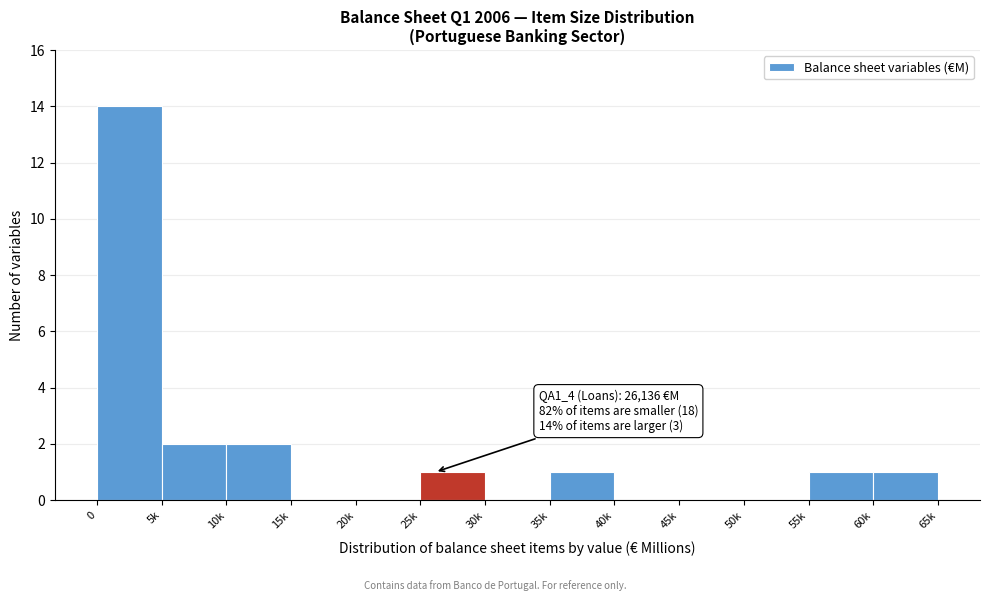

Reading left to right, what are all the values shown in this chart?

0=14	5k=2	10k=2	15k=0	20k=0	25k=1	30k=0	35k=1	40k=0	45k=0	50k=0	55k=1	60k=1